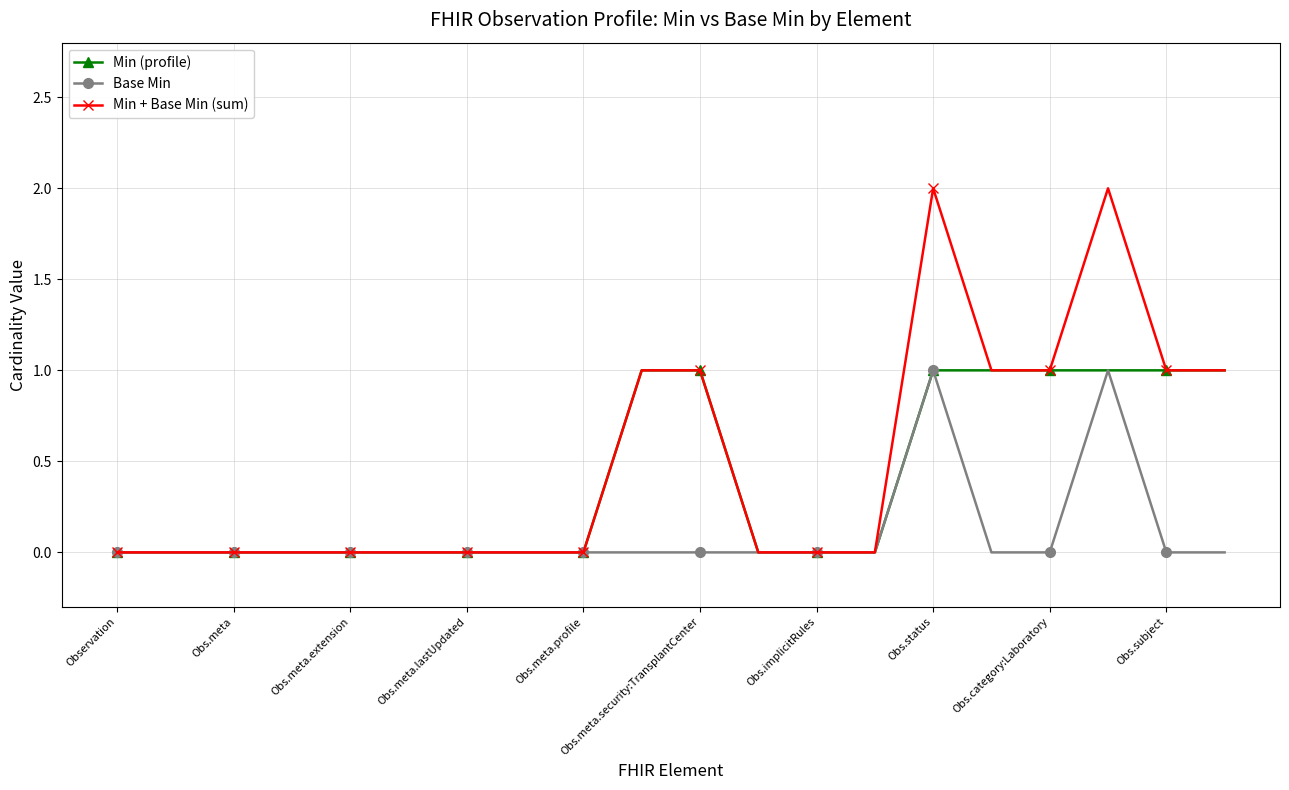

What is the highest value of the Min + Base Min (sum) series?

2